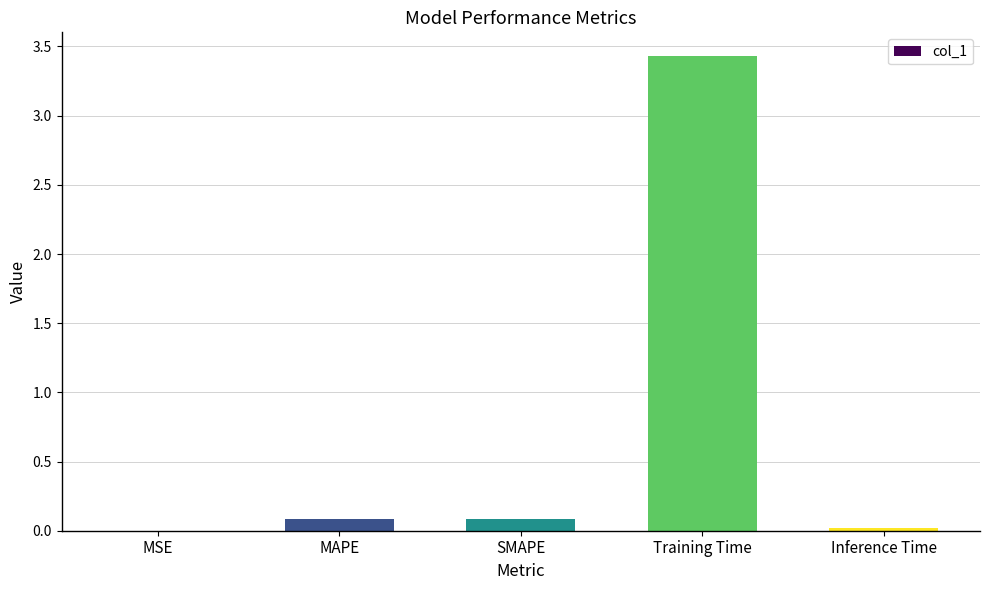

True or false: the data shows 0.1 at SMAPE.

True